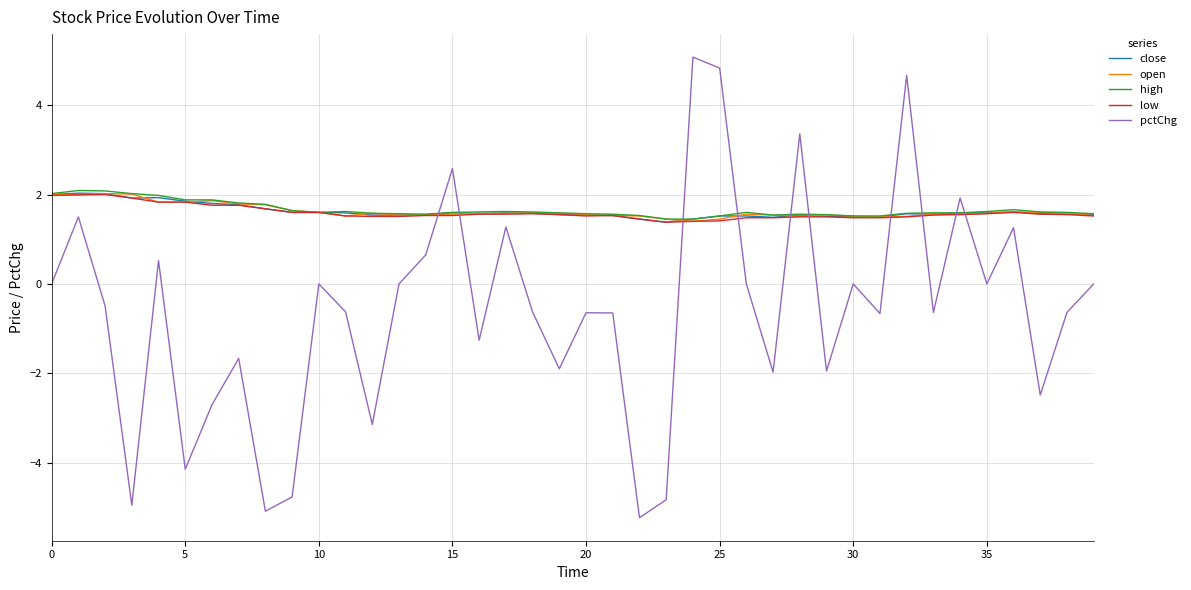

What is the sum of all high values?

66.3